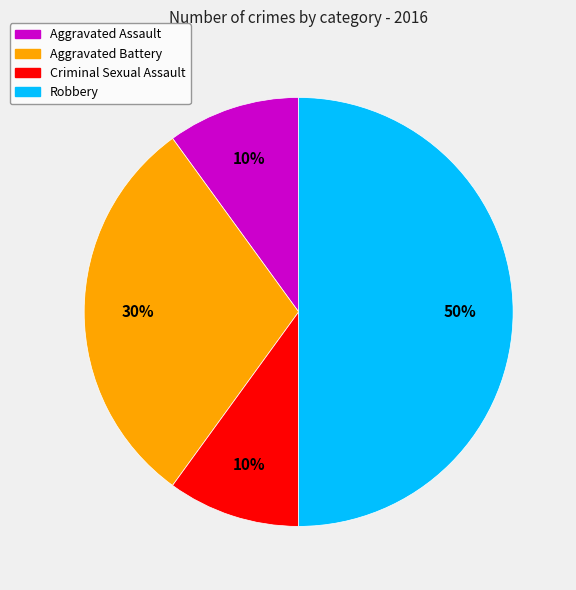

Does Aggravated Assault account for over 50% of the chart?

No